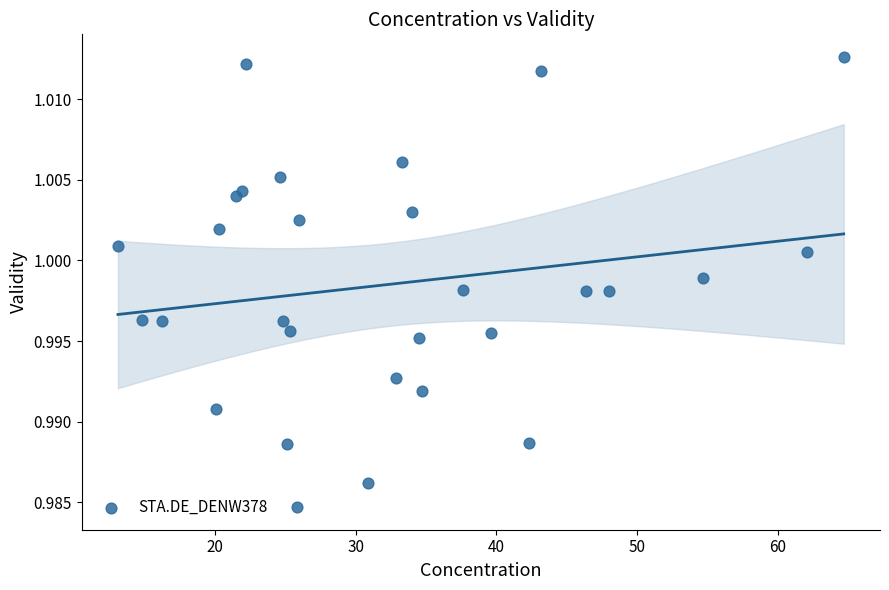

What is the range of X values (max minus min)?

51.6